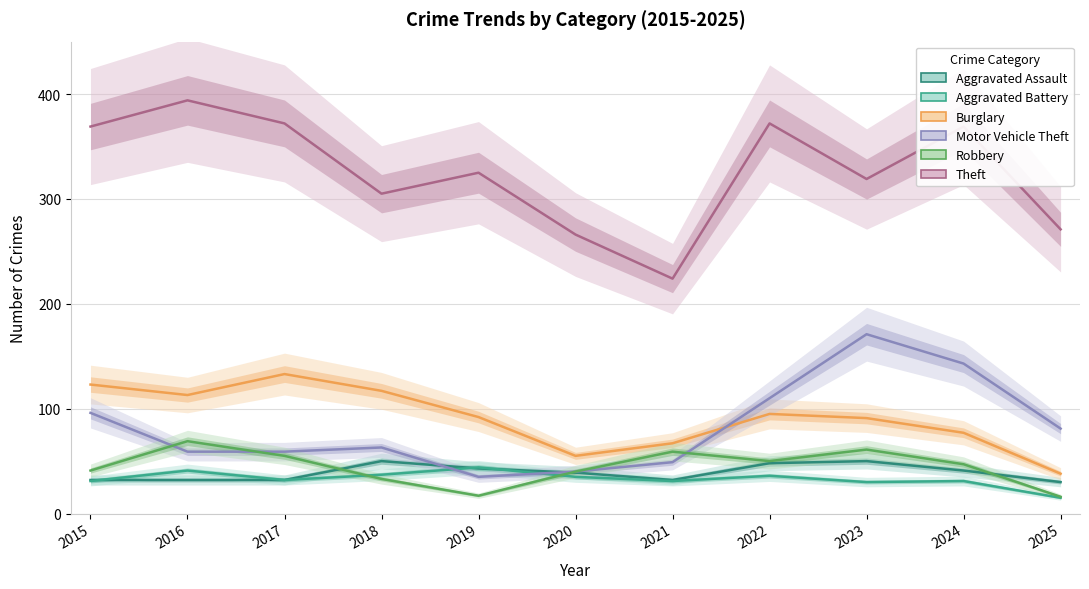

How many categories are shown in the chart?

11